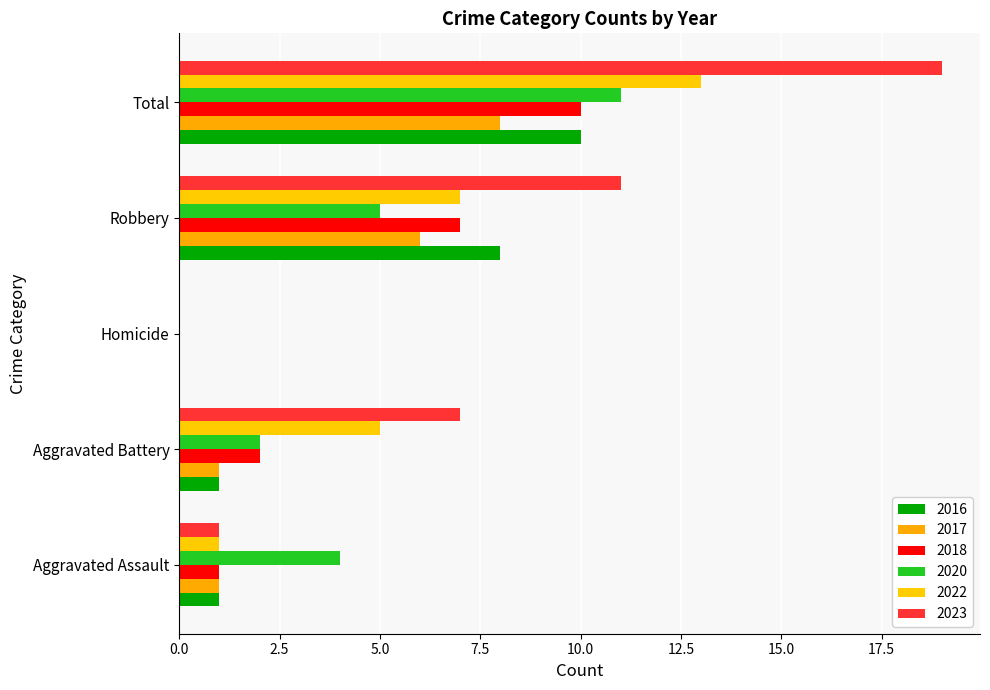

How many categories are shown in the chart?

5